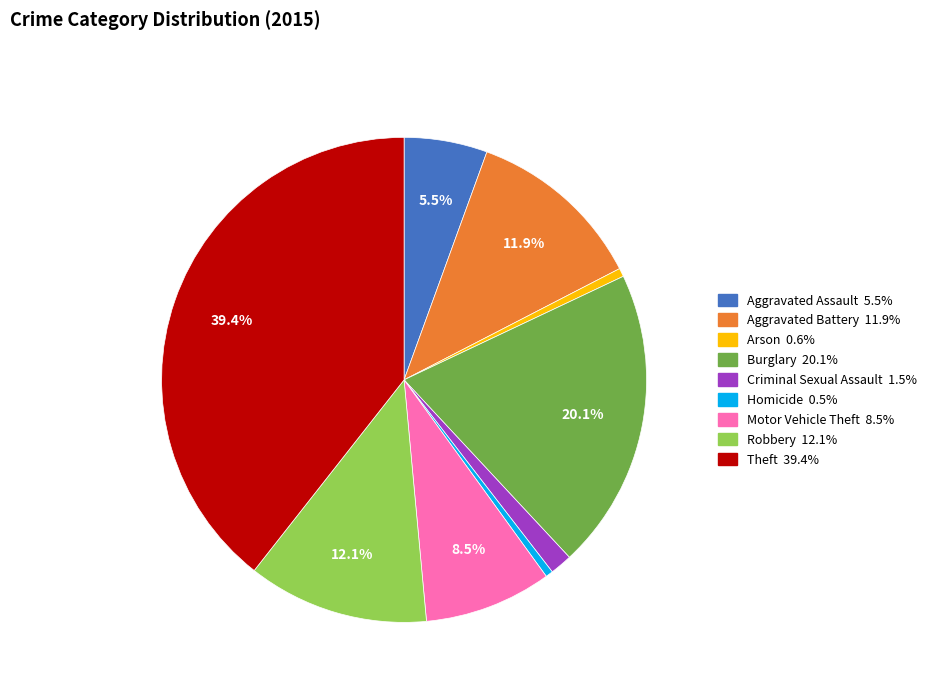

To the nearest percent, what is the combined percentage of Robbery and Aggravated Assault?

18%